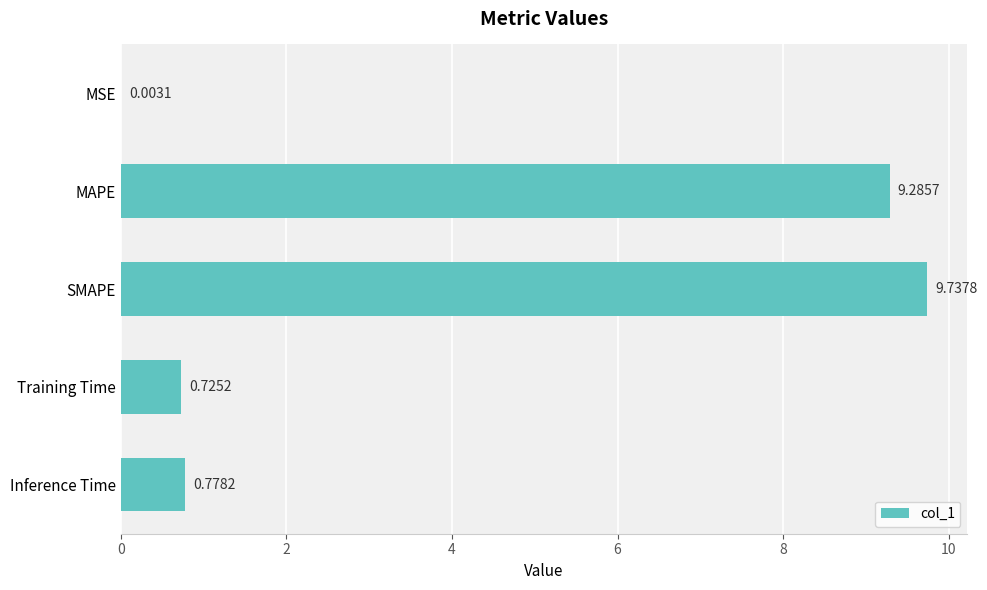

Between SMAPE and MSE, which is larger?

SMAPE